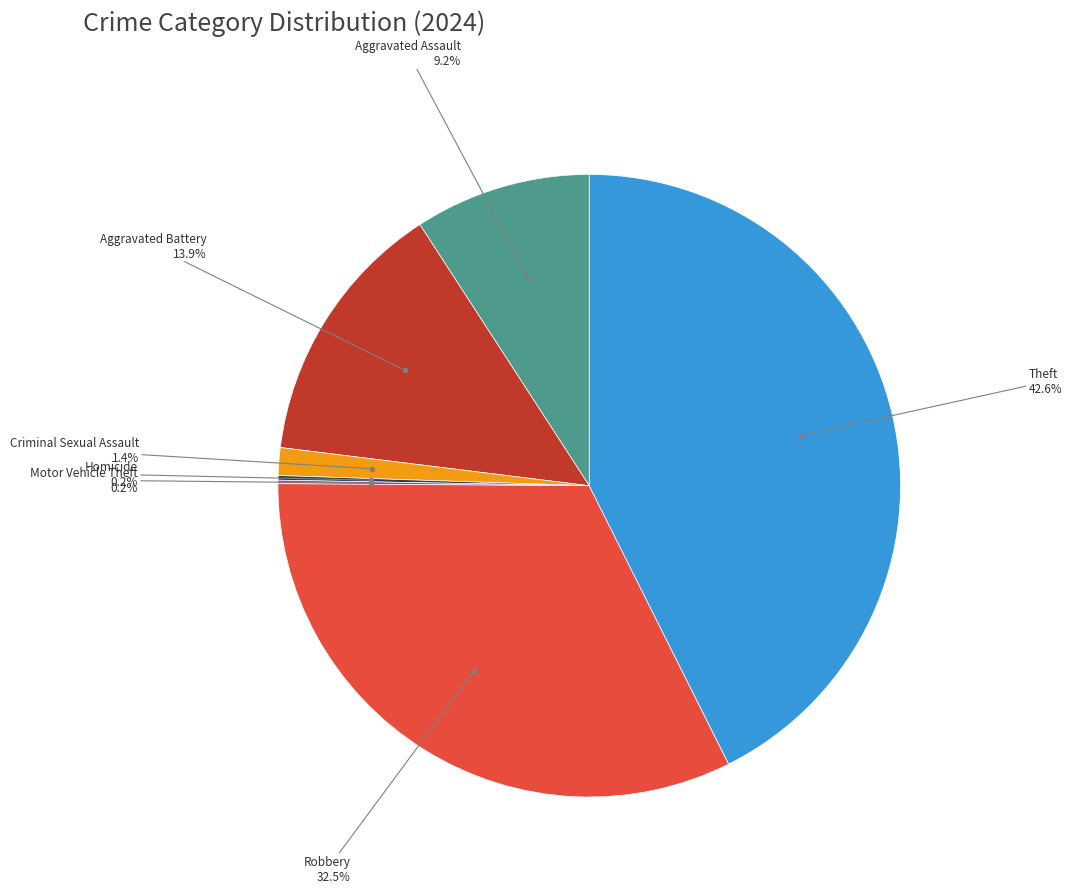

Is there a majority slice in this chart?

No